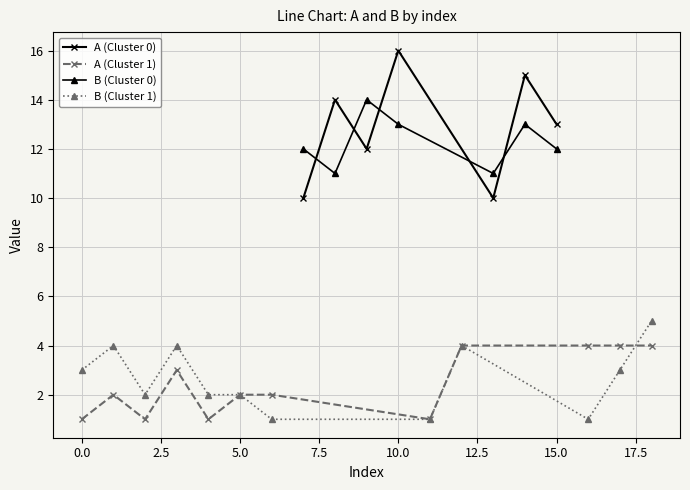

What are all the series names shown in the legend?

A, B